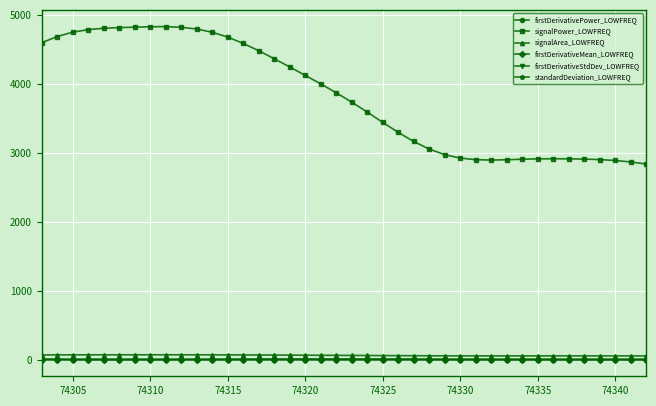

What is the value of the signalPower_LOWFREQ point at the 10th from the left?

4816.6